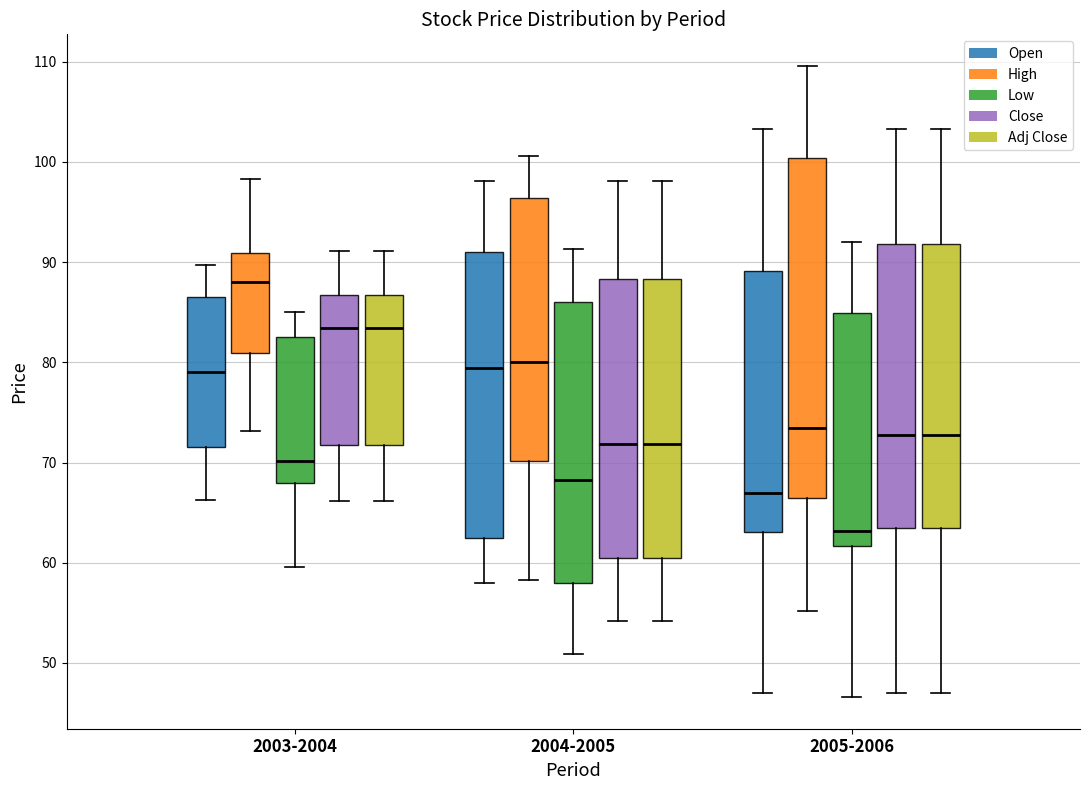

Which box has the lowest median line?

2005-2006 (Low)